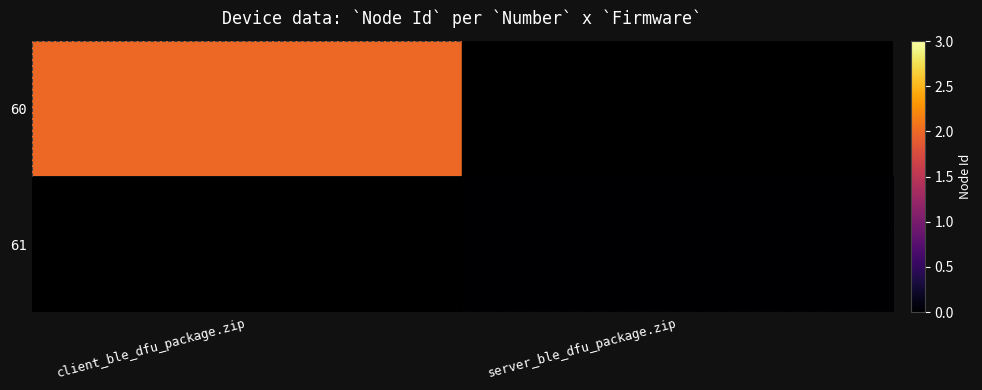

How many distinct data groups are displayed?

2